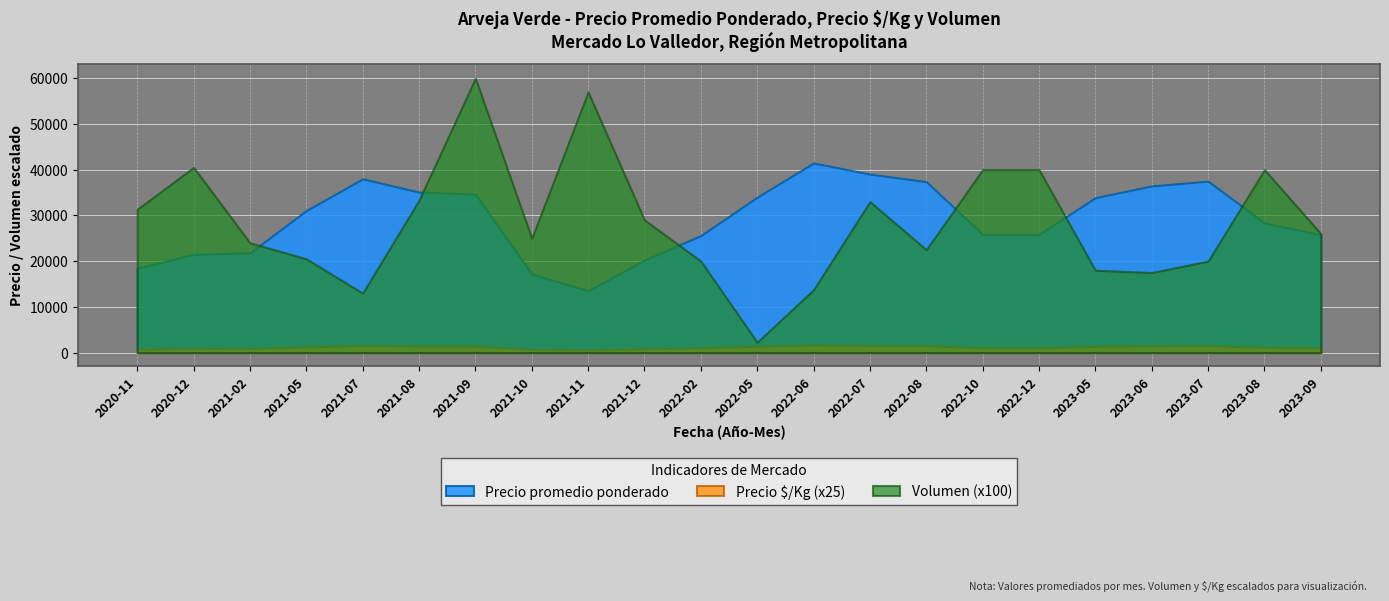

Where is the first local maximum for Volumen?

2020-12